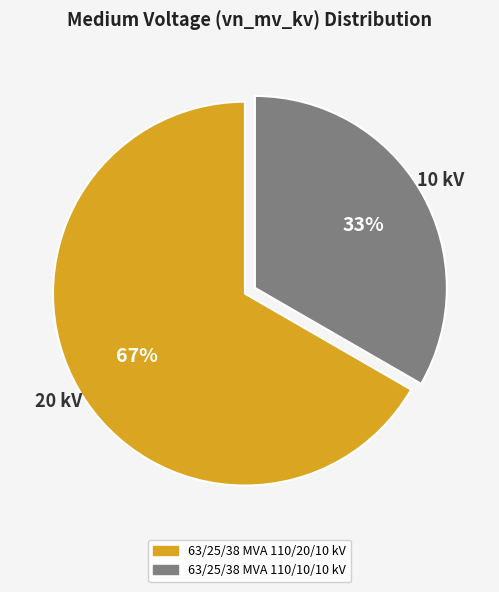

Is it true that 63/25/38 MVA 110/20/10 kV is 60% of the pie?

False